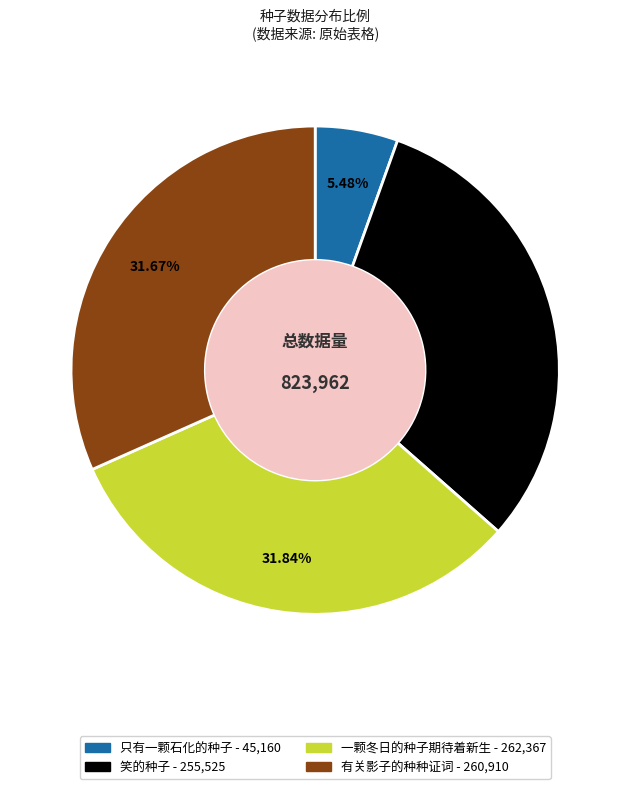

How much of the chart is everything except 有关影子的种种证词?

68.3%